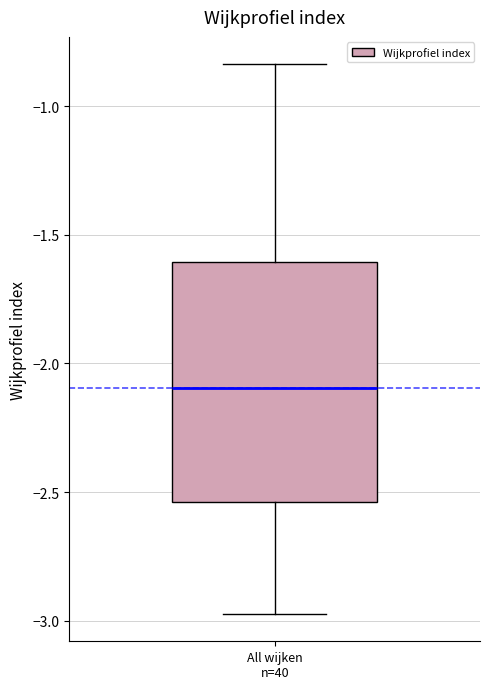

Read this box plot against the y-axis: the position of the median line, the range covered by the box, and the ends of both whiskers. The values are not printed on the chart, so give them approximately, as read against the axis.

median -2.10, box -2.55 to -1.60, whiskers -2.95 to -0.85